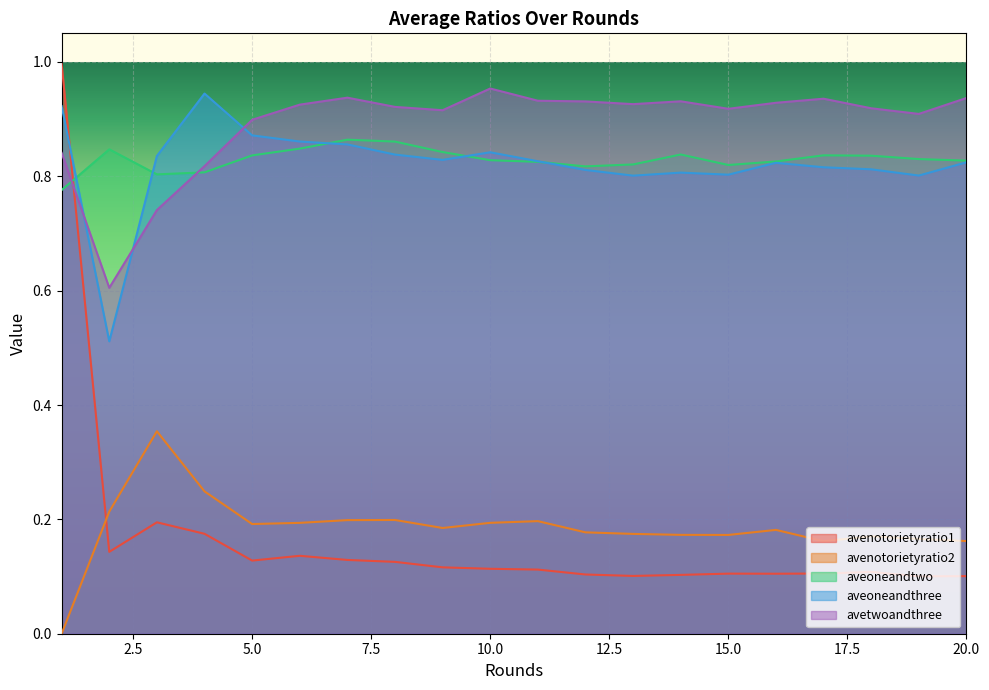

Reading right to left, what are all the values shown in this chart?

avenotorietyratio1: 0.1	0.1	0.1	0.1	0.1	0.1	0.1	0.1	0.1	0.1	0.1	0.1	0.1	0.1	0.1	0.1	0.2	0.2	0.1	1.0
avenotorietyratio2: 0.2	0.2	0.2	0.2	0.2	0.2	0.2	0.2	0.2	0.2	0.2	0.2	0.2	0.2	0.2	0.2	0.2	0.4	0.2	0.0
aveoneandtwo: 0.8	0.8	0.8	0.8	0.8	0.8	0.8	0.8	0.8	0.8	0.8	0.8	0.9	0.9	0.8	0.8	0.8	0.8	0.8	0.8
aveoneandthree: 0.8	0.8	0.8	0.8	0.8	0.8	0.8	0.8	0.8	0.8	0.8	0.8	0.8	0.9	0.9	0.9	0.9	0.8	0.5	0.9
avetwoandthree: 0.9	0.9	0.9	0.9	0.9	0.9	0.9	0.9	0.9	0.9	1.0	0.9	0.9	0.9	0.9	0.9	0.8	0.7	0.6	0.8